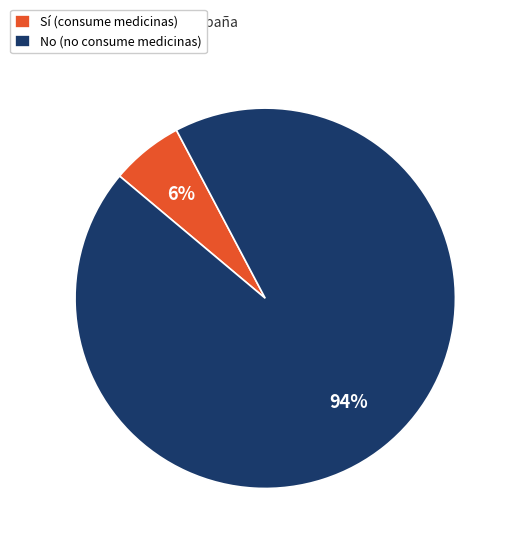

Which slice is the largest?

No